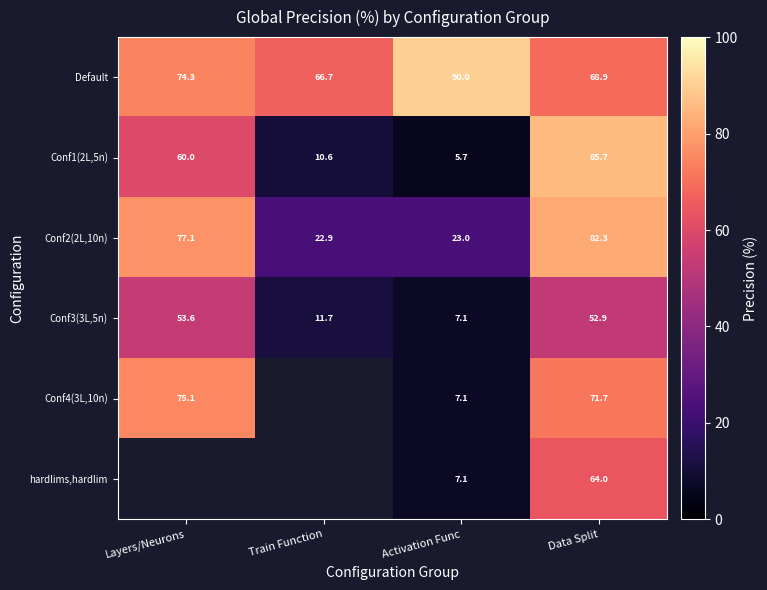

List the labels in order of Conf2(2L,10n) value, smallest first.

Train Function, Activation Func, Layers/Neurons, Data Split